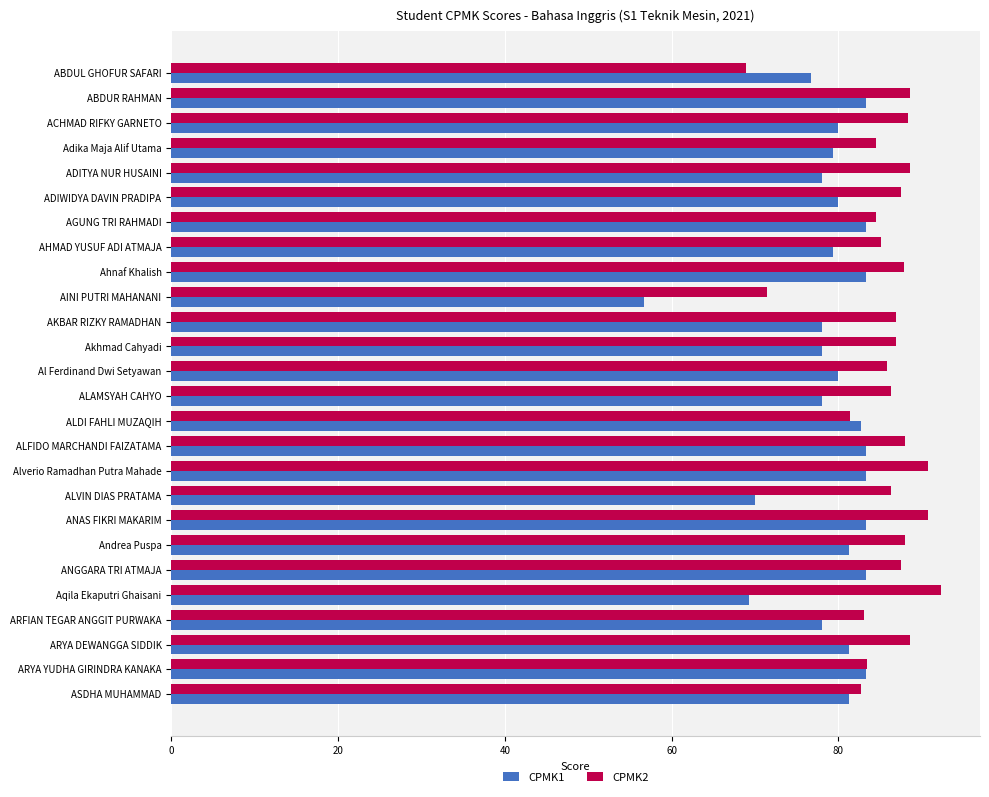

What is the minimum value for CPMK1?

56.7